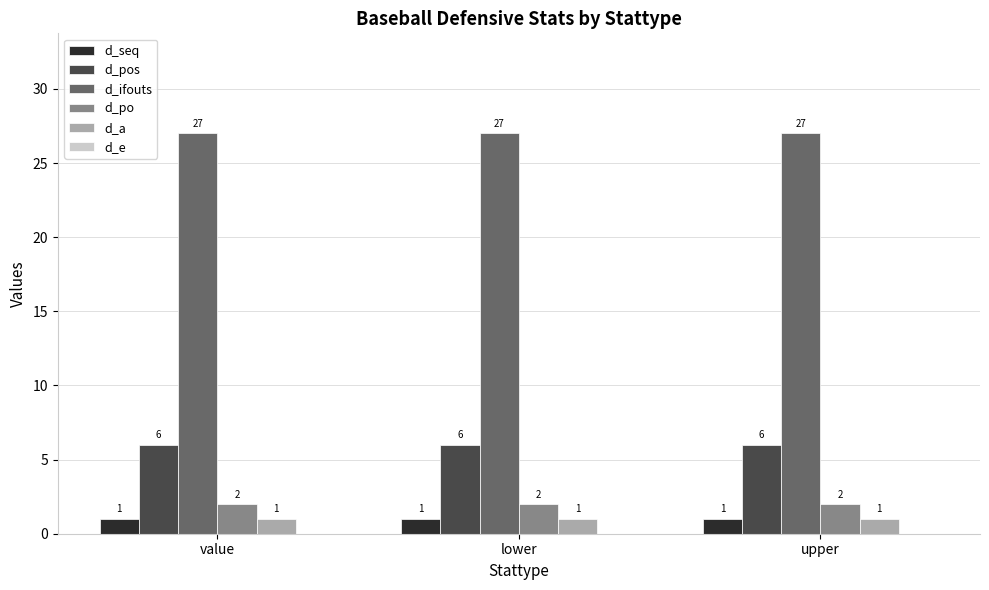

What value does the d_pos series have at upper?

6